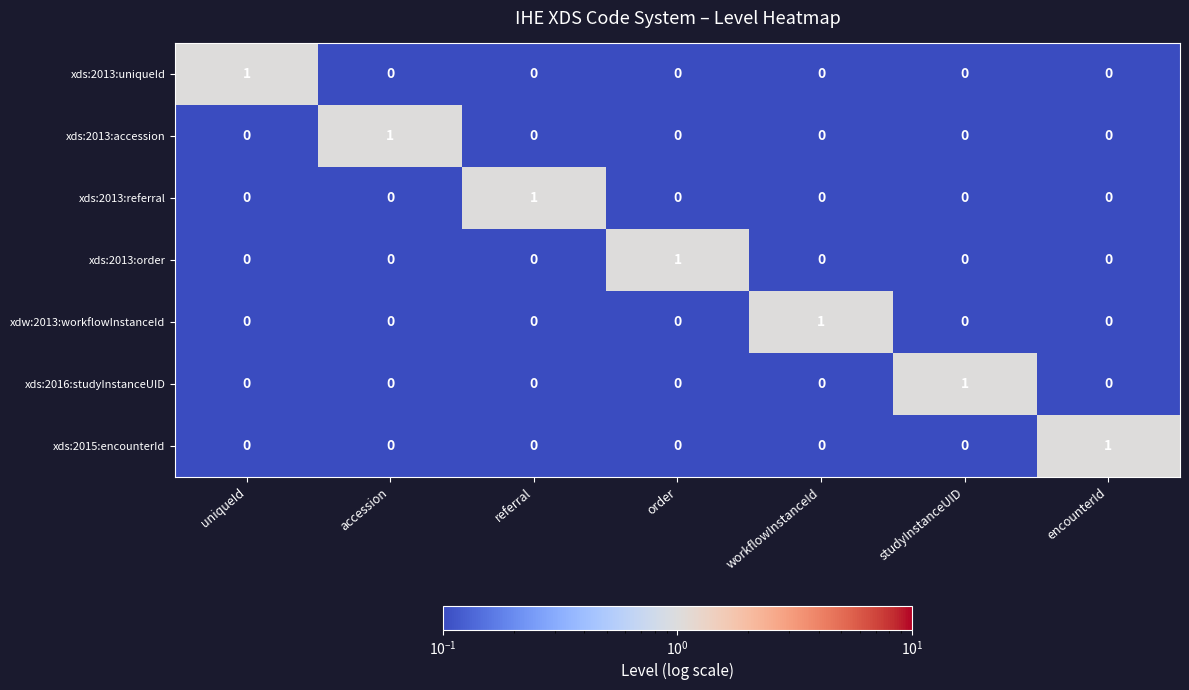

How many xds:2013:accession values are between 0 and 1?

7